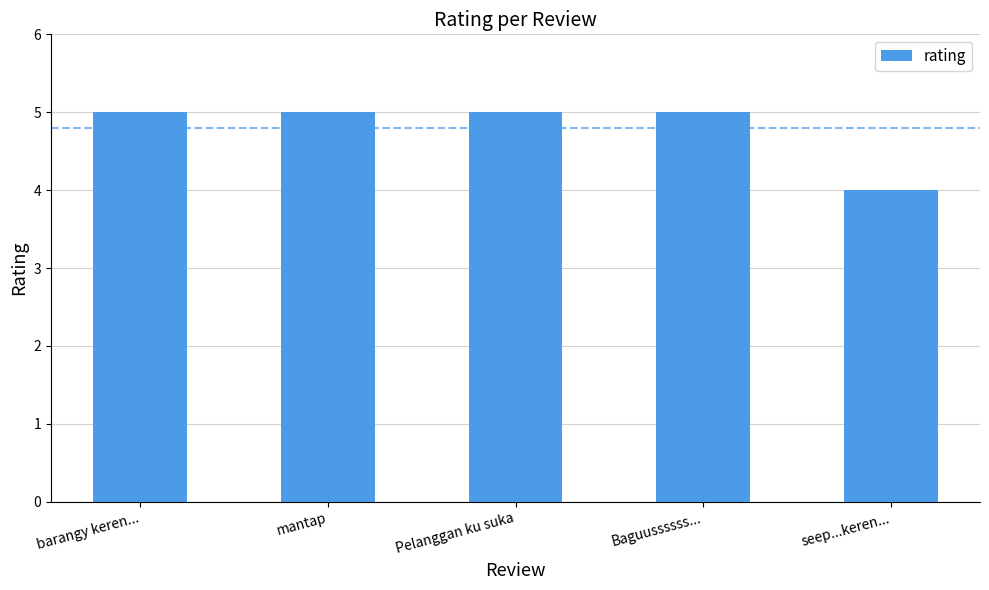

Are the bars horizontal?

No